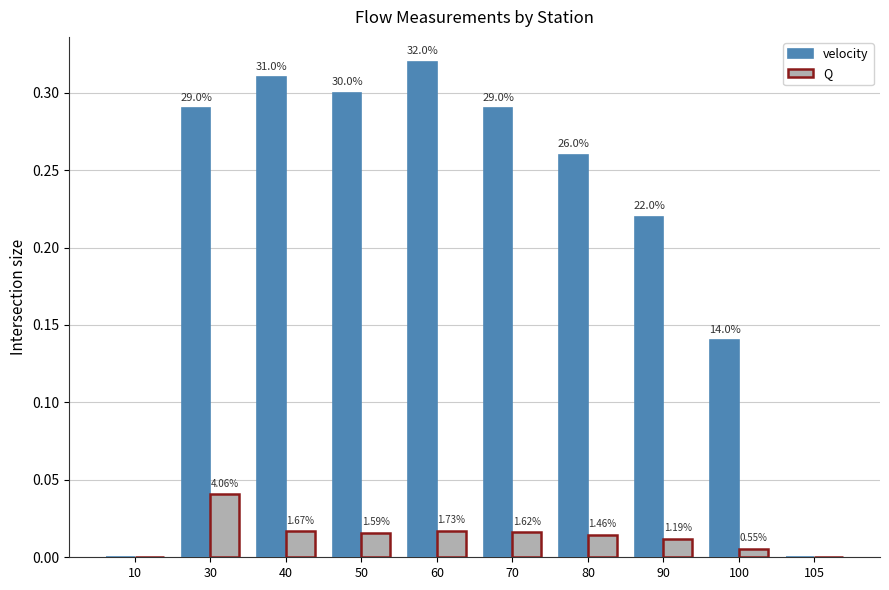

Does the chart contain stacked bars?

No